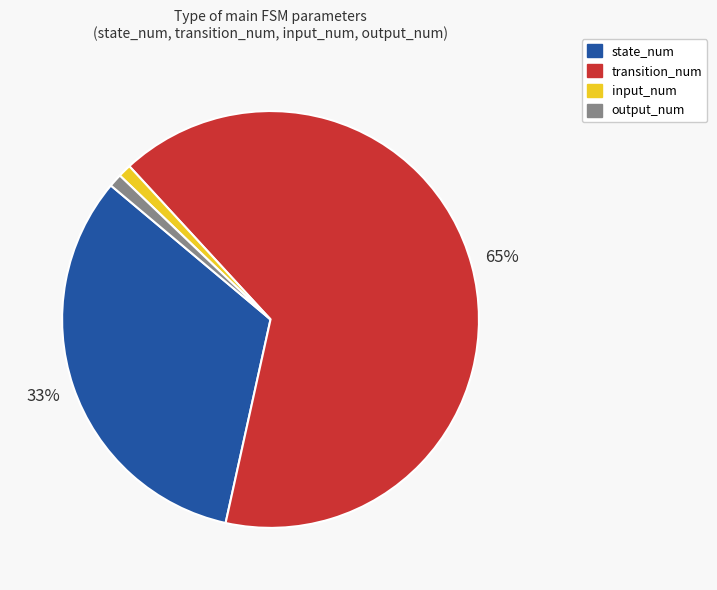

Count the number of slices in the pie.

4